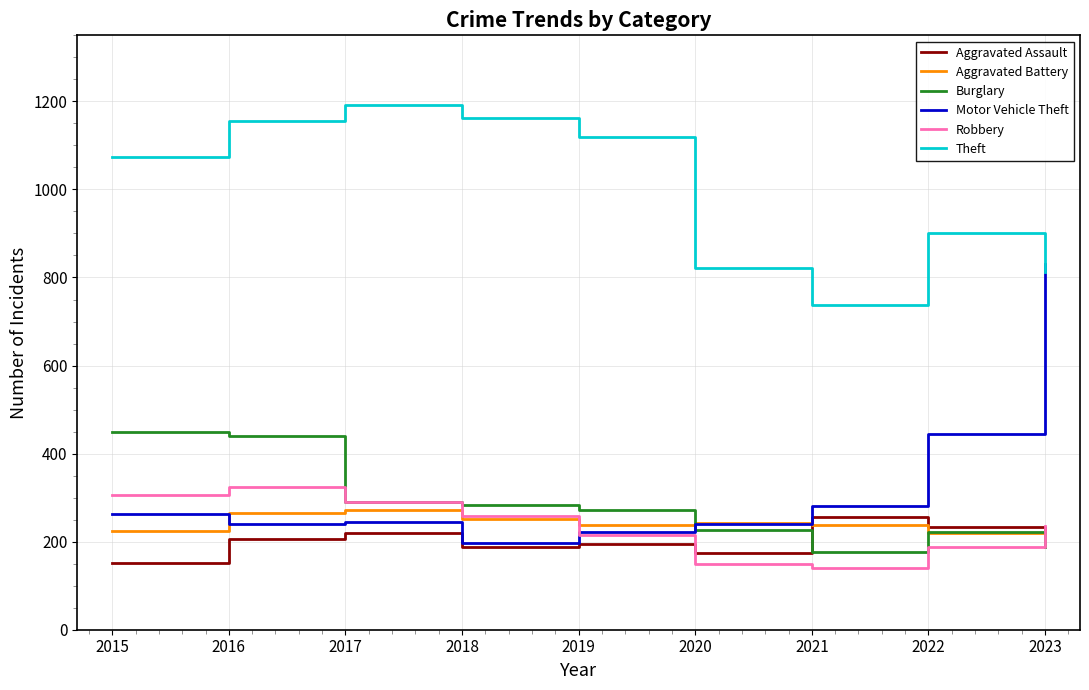

Count the number of categories in the chart.

9